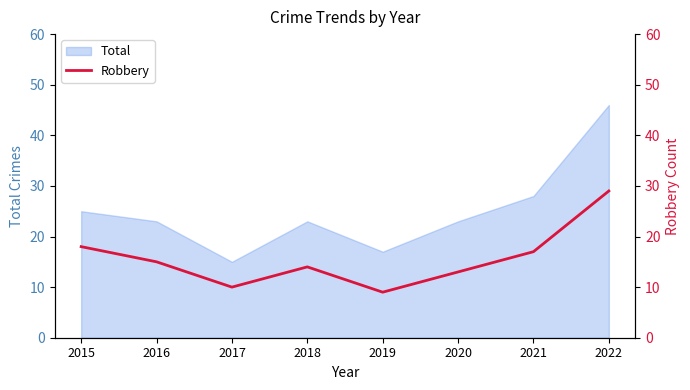

Is it true that Total equals 7 at 2016?

False